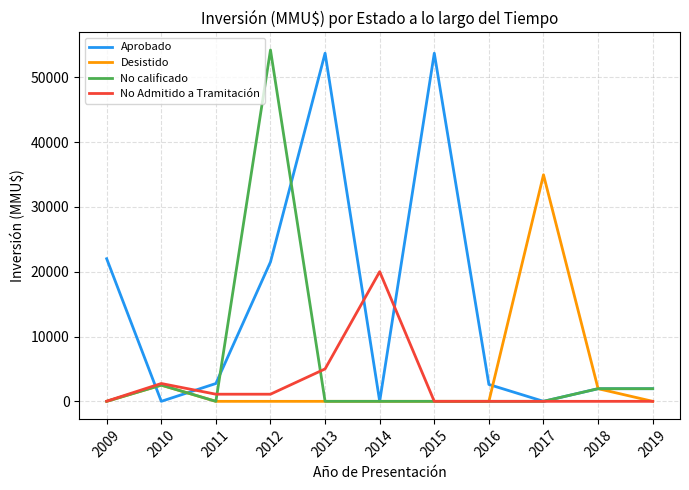

Which category has the highest value in the Desistido series?

2017